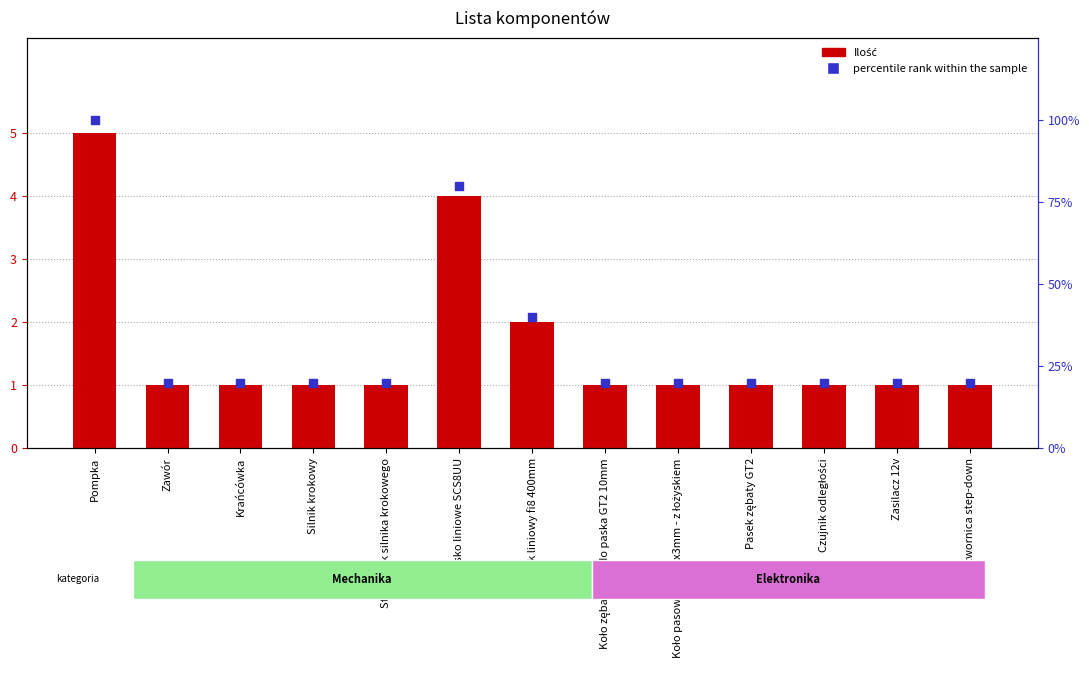

Which series contains the highest Y value?

percentile rank within the sample